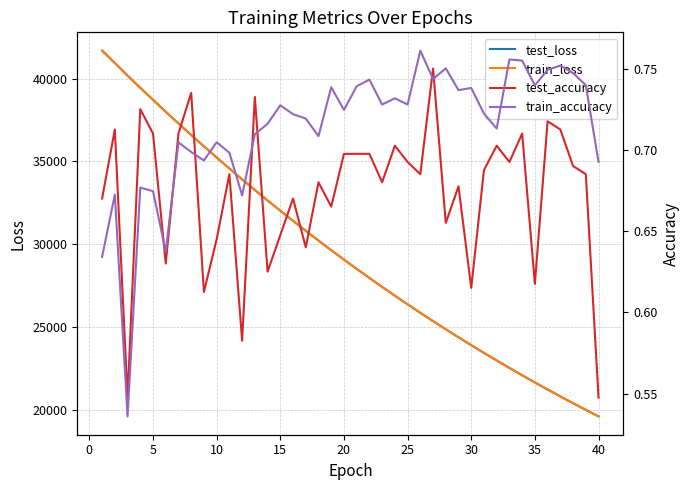

What are all the series names shown in the legend?

test_loss, train_loss, test_accuracy, train_accuracy